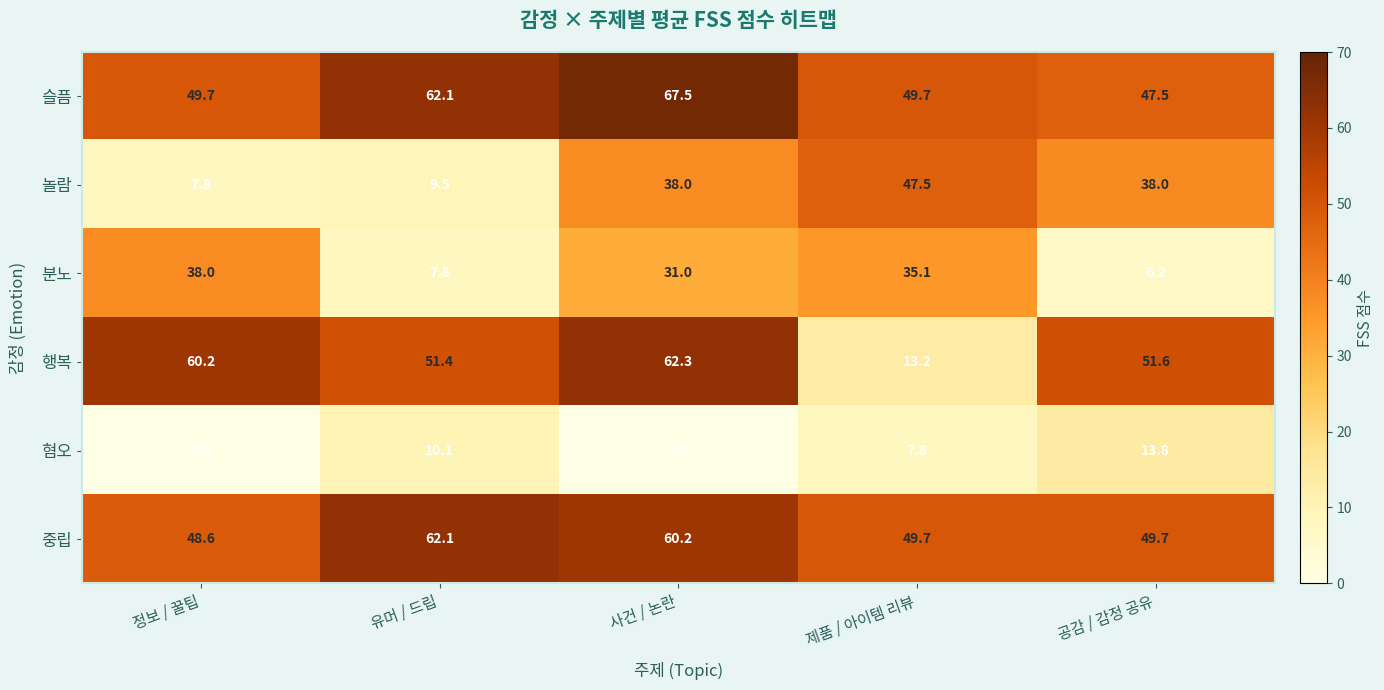

True or false: 혐오 has a value of 0.0 at 사건 / 논란.

True